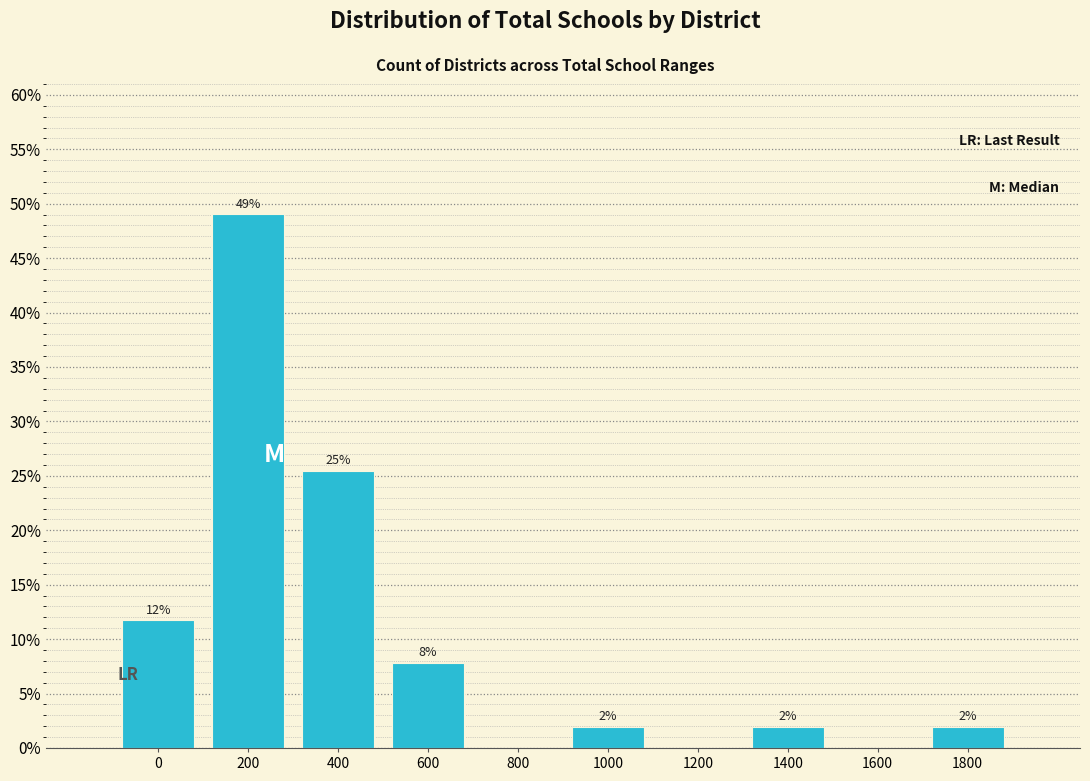

The chart shows a value of 17.8 at 800. True or false?

False